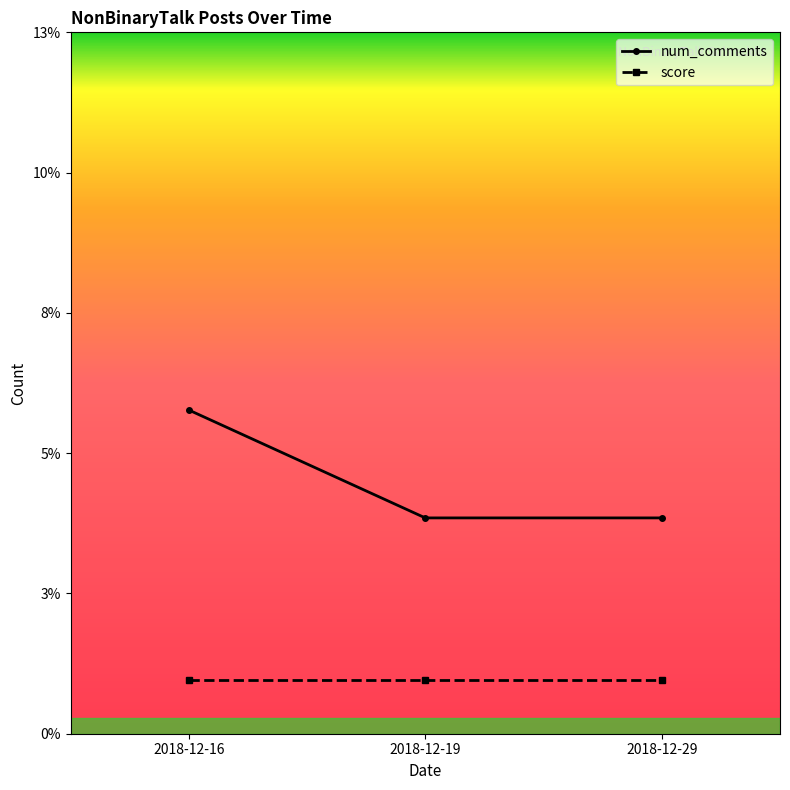

The chart shows a value of 4 at 2018-12-29. True or false?

True